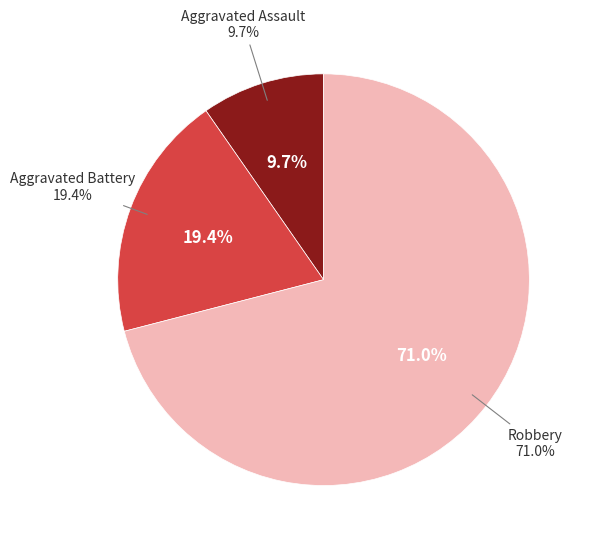

Which has a higher value, Aggravated Battery or Aggravated Assault?

Aggravated Battery